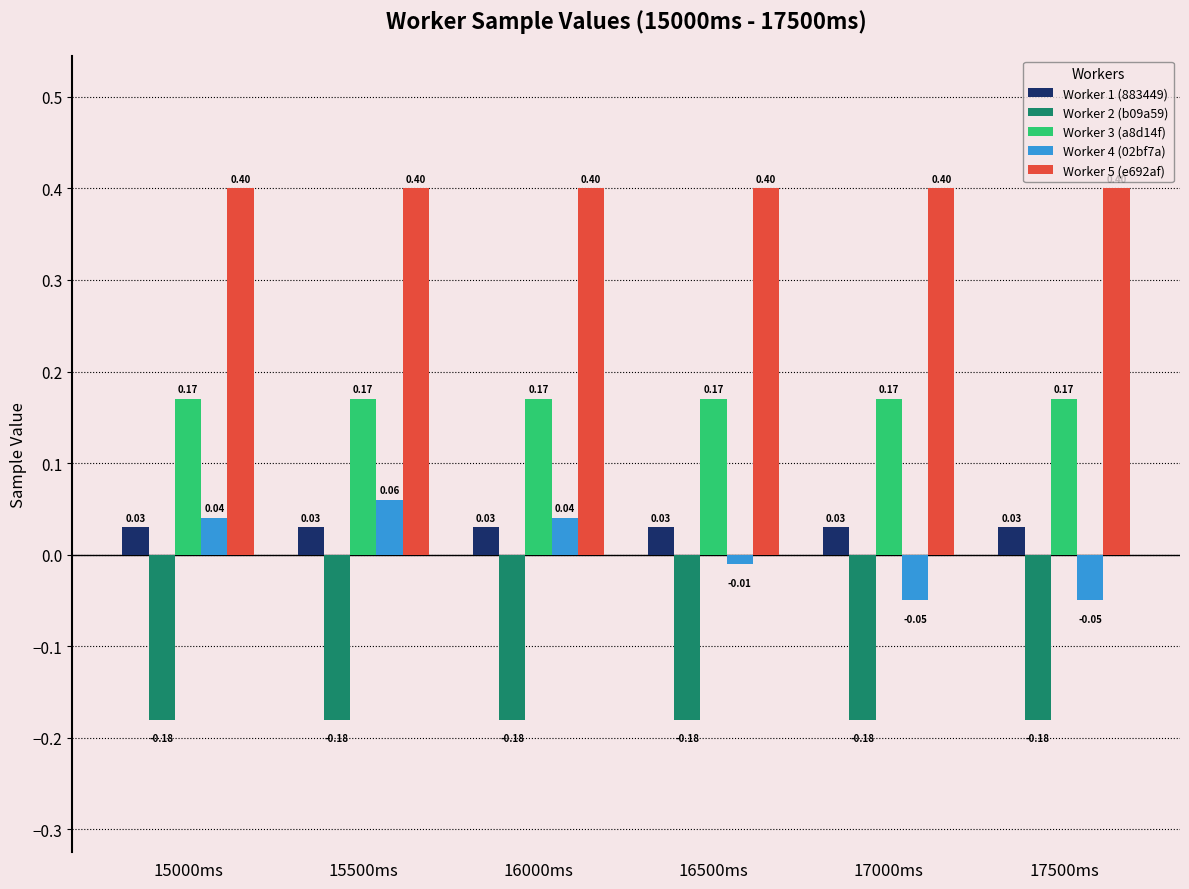

How many data points in Worker 4 (02bf7a) are above 0?

3